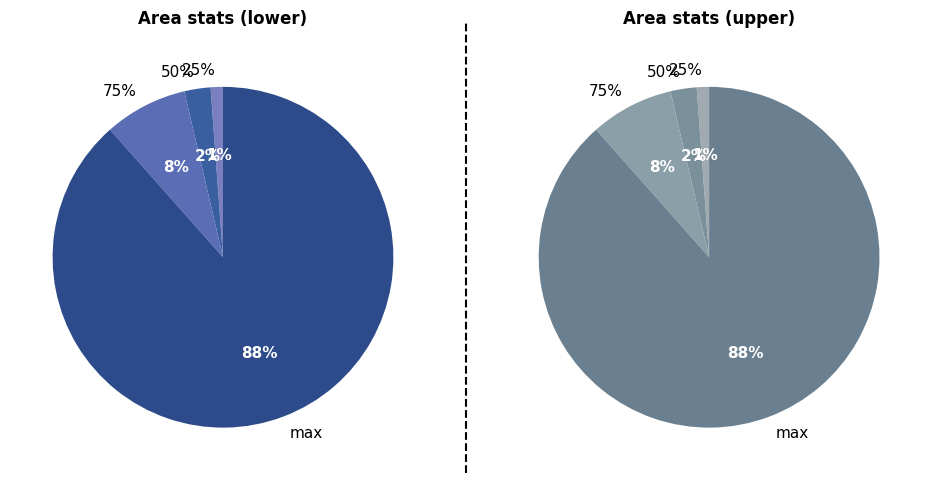

Is the sum of 25% and max greater than half?

Yes